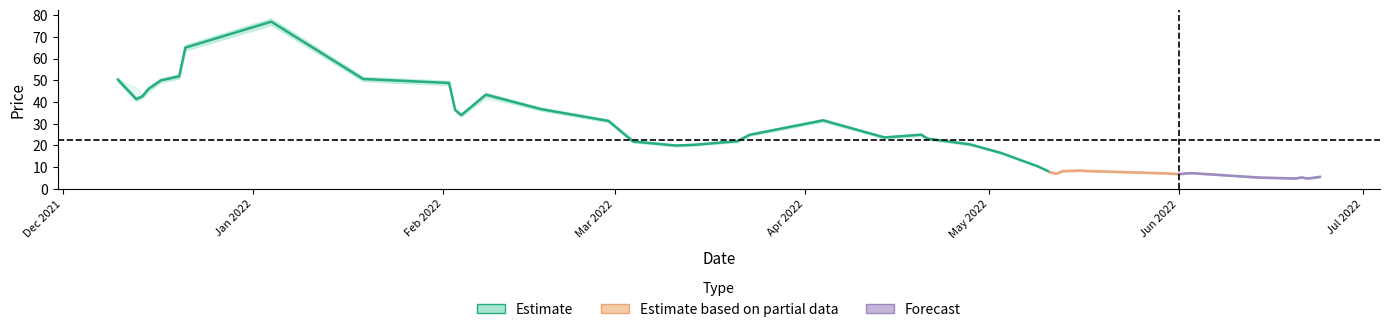

Is it true that OPEN_PRC equals 60.9 at 2021-12-15?

False